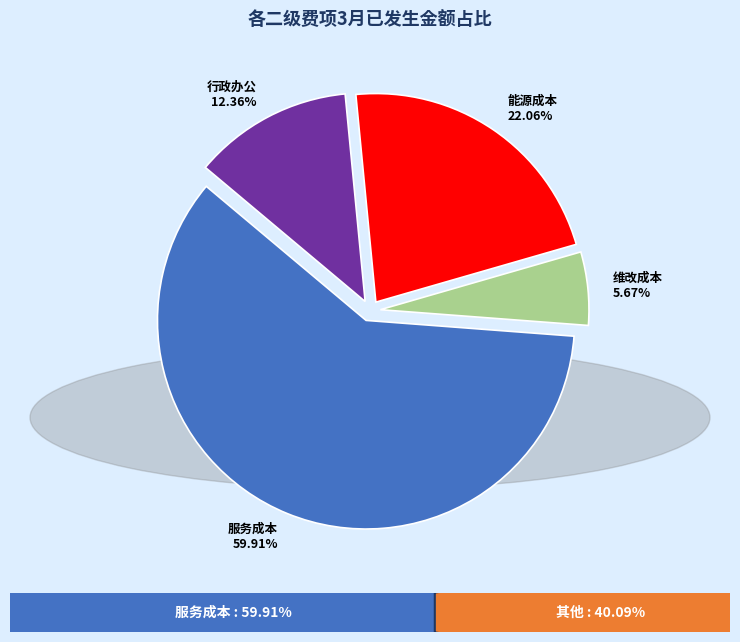

Is it true that 能源成本 is 22% of the pie?

True